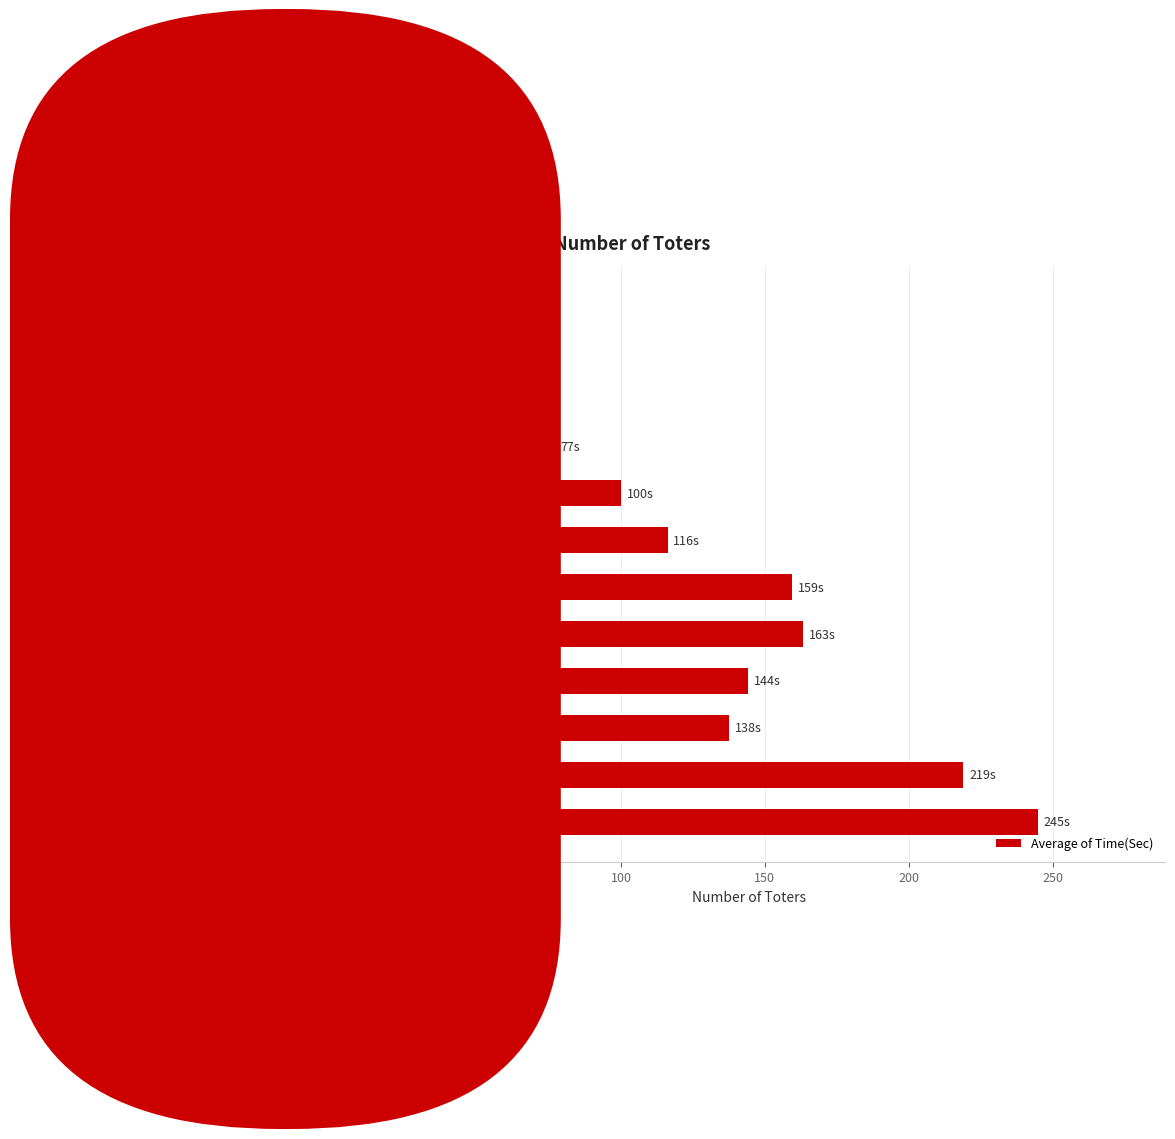

The chart shows a value of 48.3 at 10. True or false?

False